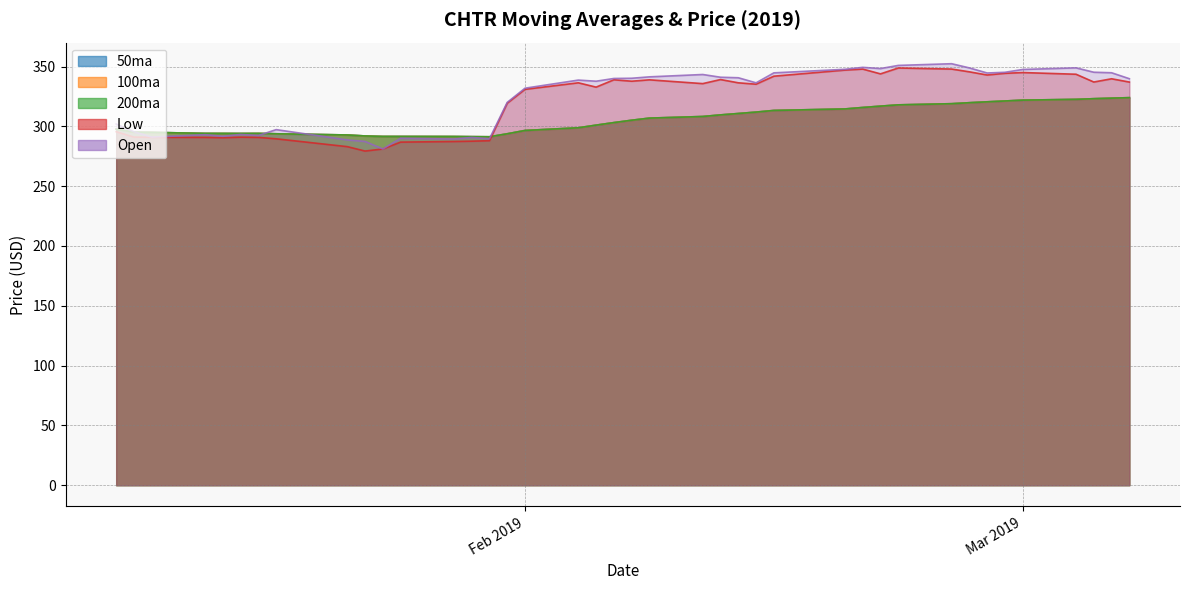

What is the difference between the maximum and minimum values in the Open series?

71.3